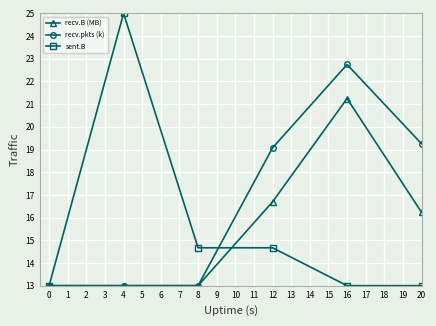

Which series has the largest total across all categories?

recv.pkts (k)